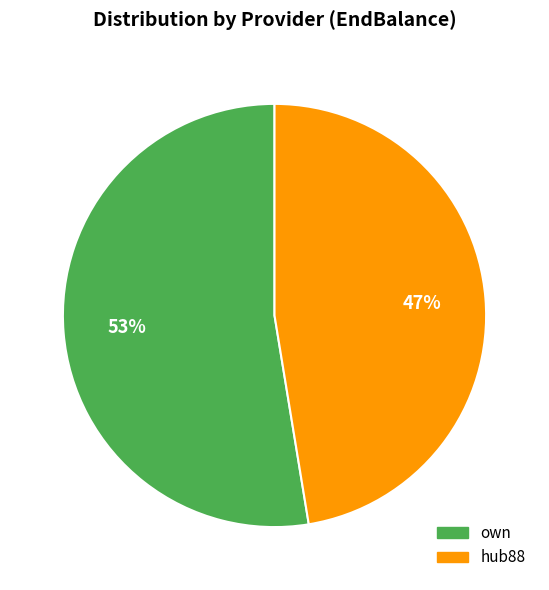

To the nearest percent, what portion does hub88 represent?

47%